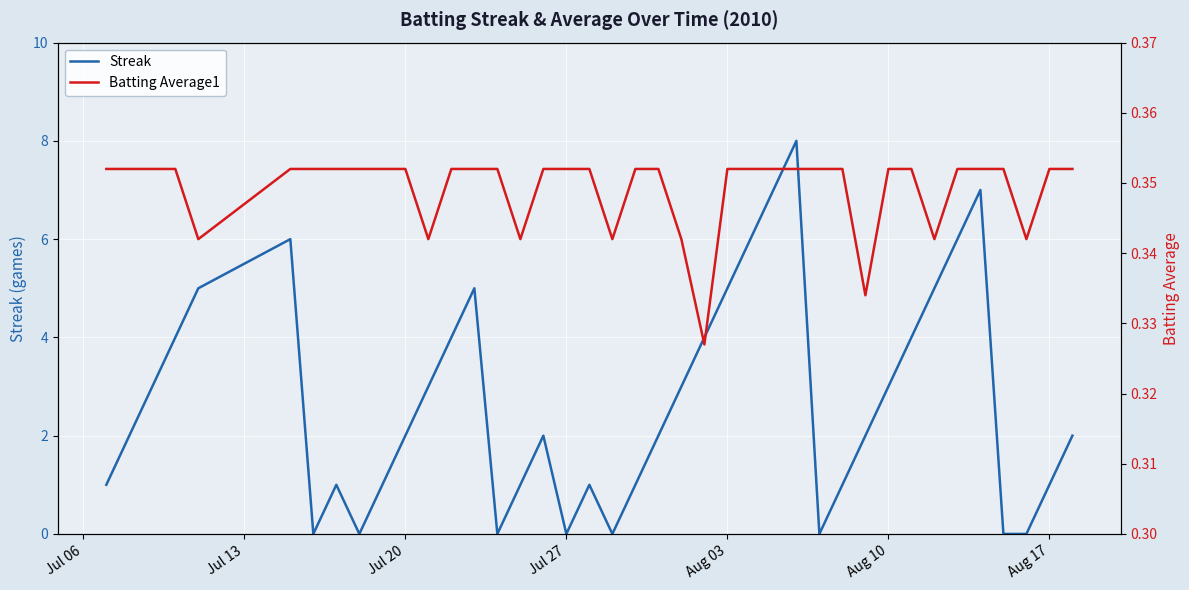

True or false: Streak has a value of 1 at Aug 17.

True